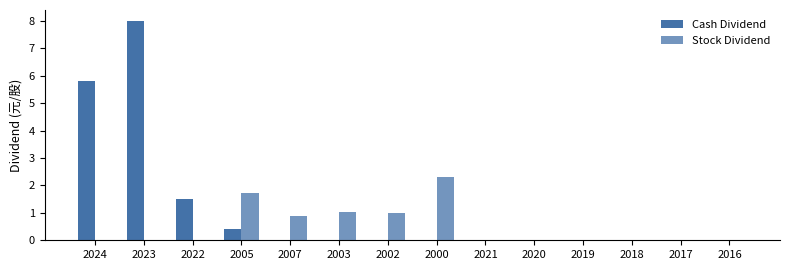

At how many categories does at least one series exceed 6?

1